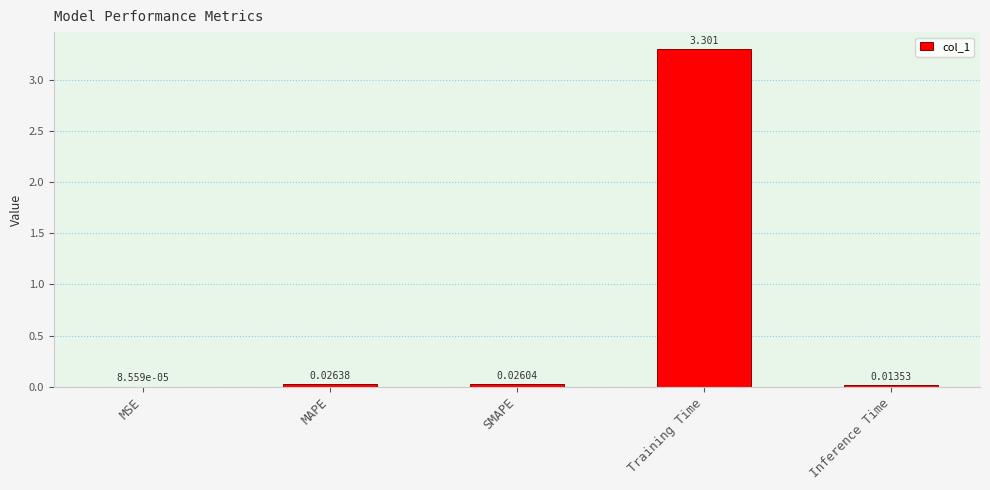

At which category does the chart reach its peak across all series?

Training Time